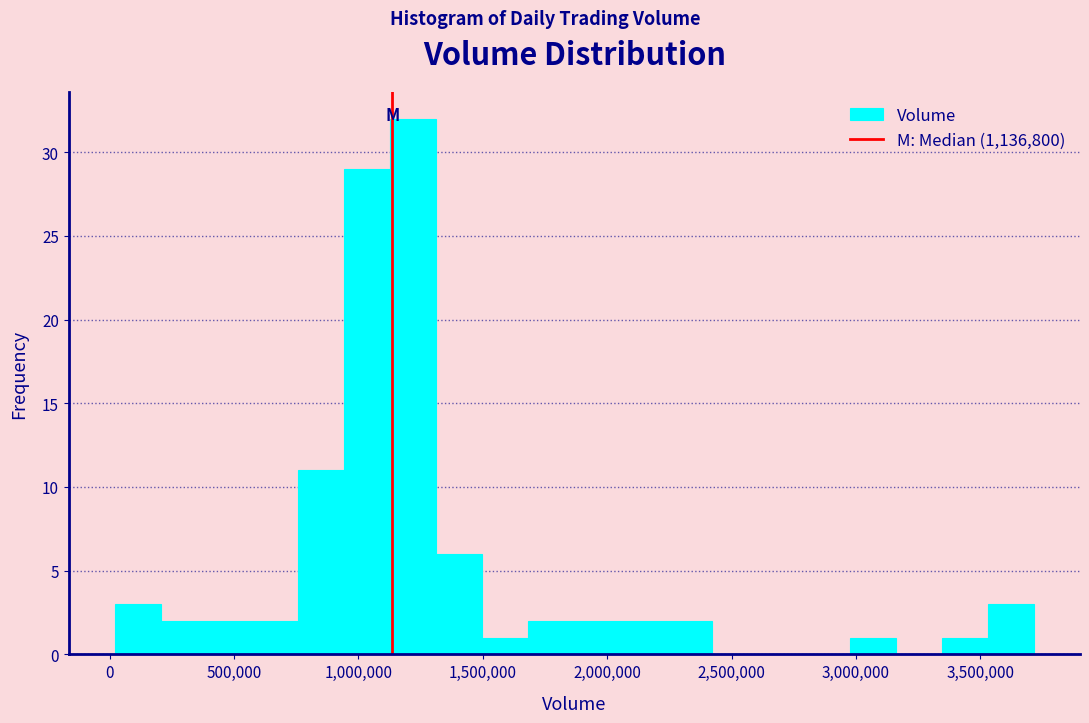

Read against the x-axis, roughly where is the centre of the tallest bar?

1200000